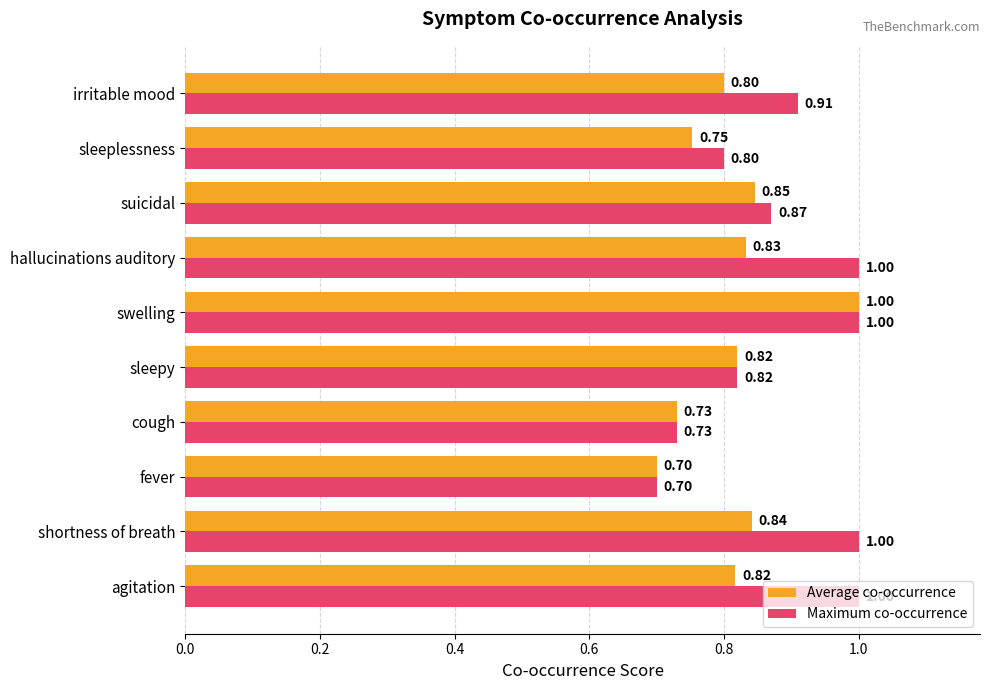

What is the average value of the Average co-occurrence series?

0.8